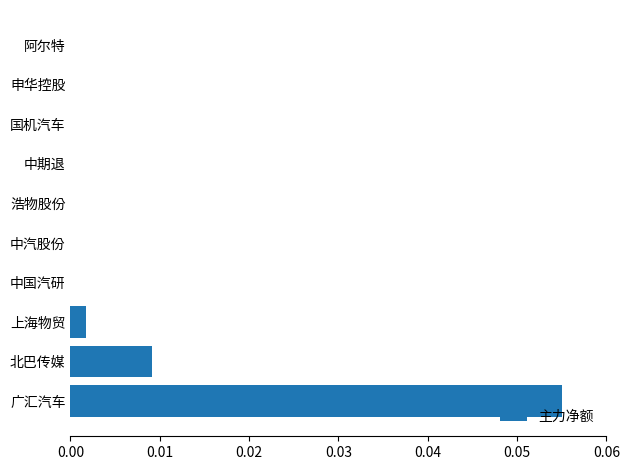

True or false: the data shows 0.0 at 申华控股.

True